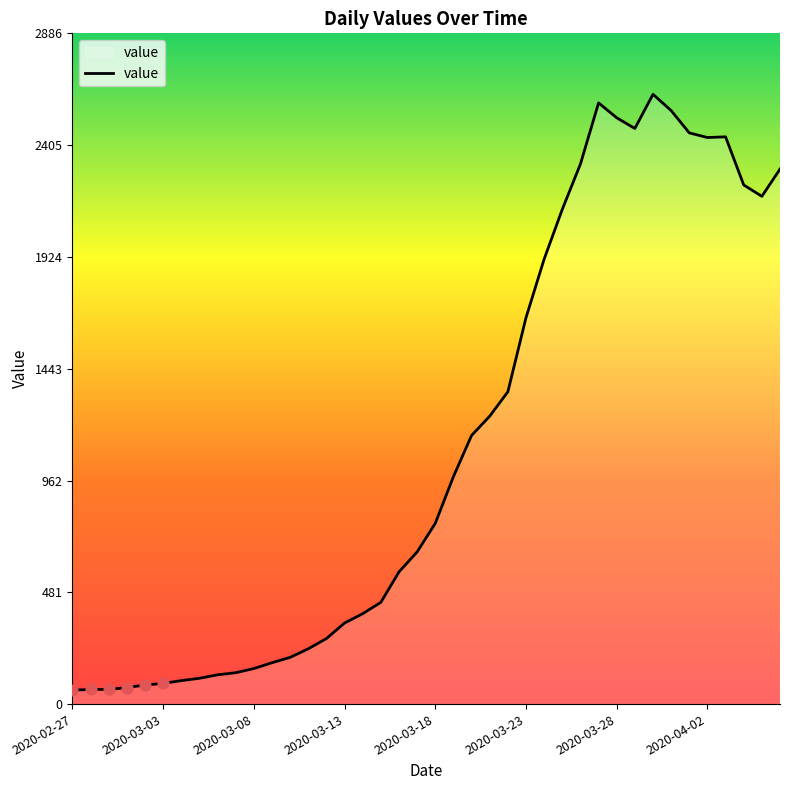

What is the greatest value displayed?

2624